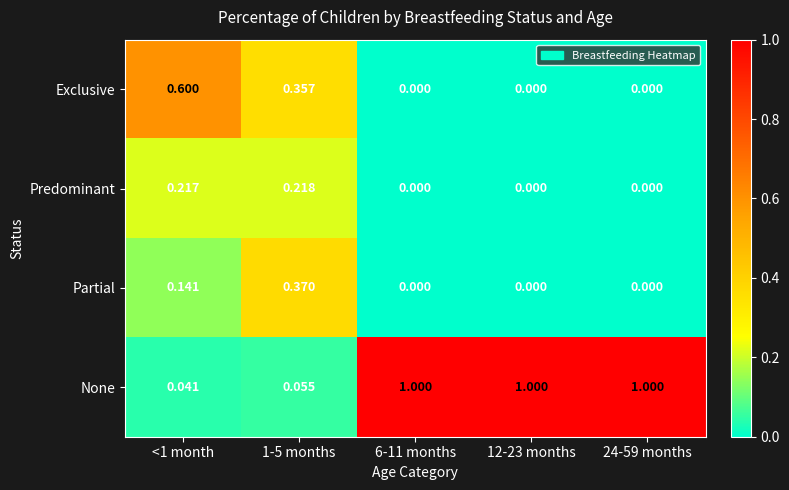

List the series in order of their peak value, highest first.

None, Exclusive, Partial, Predominant